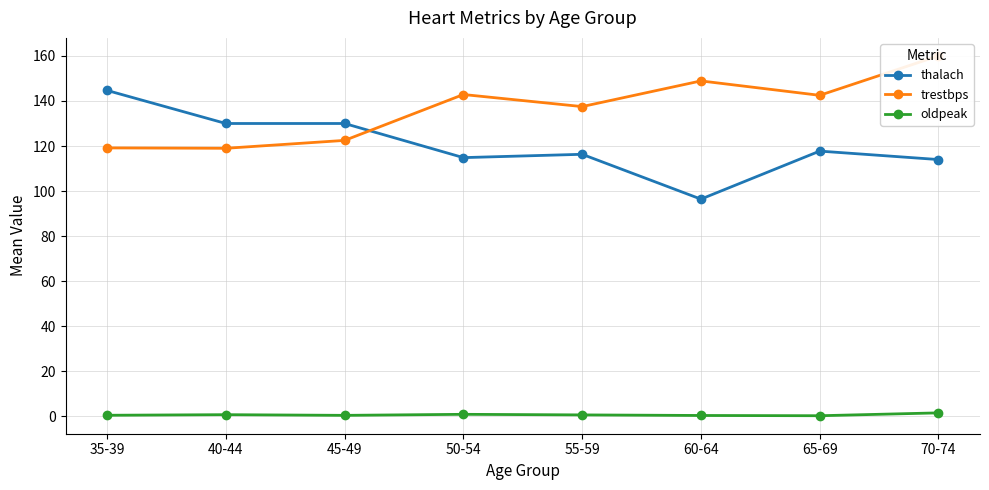

At 70-74, list the series in order from largest to smallest.

trestbps, thalach, oldpeak